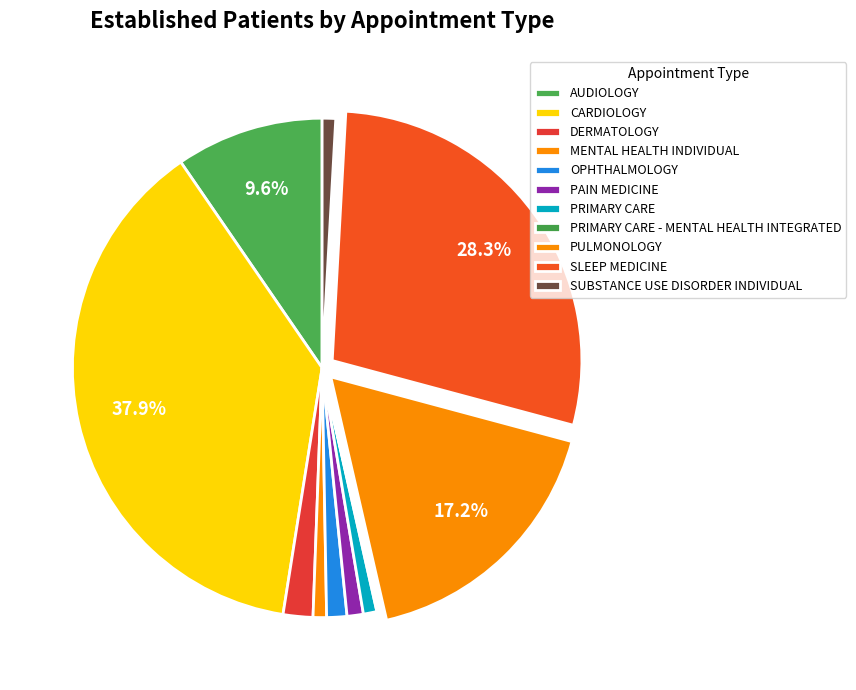

What percentage is NOT represented by PRIMARY CARE - MENTAL HEALTH INTEGRATED?

99.9%